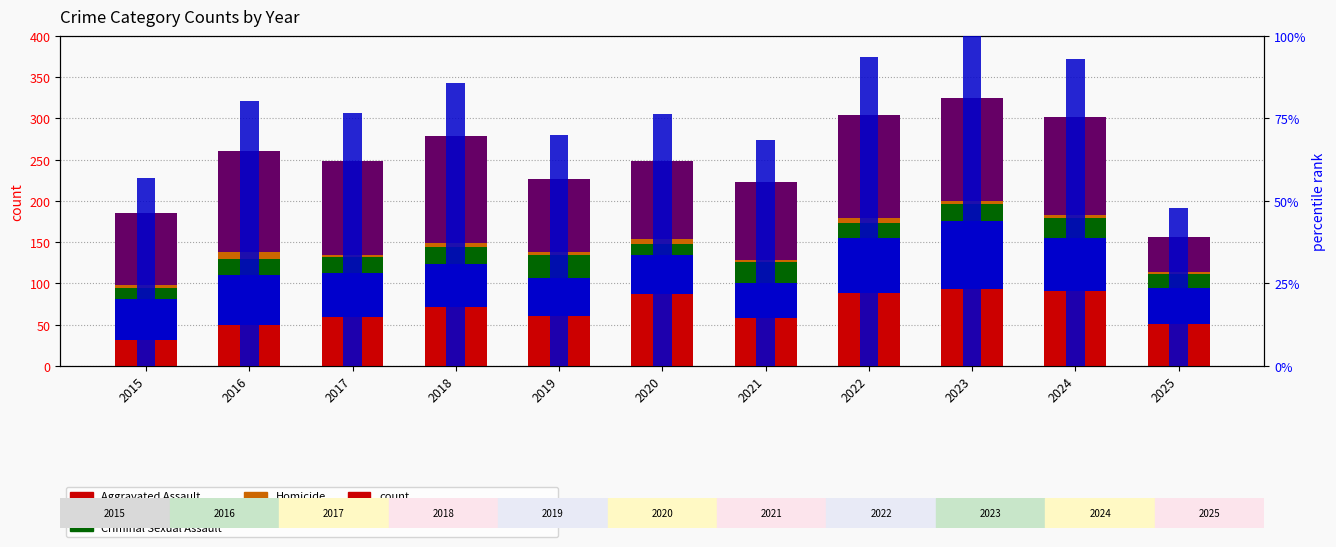

Reading left to right, transcribe all the data shown in this chart.

Aggravated Assault: 2015=31.0	2016=50.0	2017=59.0	2018=72.0	2019=61.0	2020=87.0	2021=58.0	2022=89.0	2023=93.0	2024=91.0	2025=51.0
Aggravated Battery: 2015=50.0	2016=60.0	2017=54.0	2018=52.0	2019=45.0	2020=48.0	2021=43.0	2022=66.0	2023=83.0	2024=64.0	2025=43.0
Criminal Sexual Assault: 2015=13.0	2016=20.0	2017=19.0	2018=20.0	2019=29.0	2020=13.0	2021=25.0	2022=18.0	2023=20.0	2024=24.0	2025=18.0
Homicide: 2015=4.0	2016=8.0	2017=2.0	2018=5.0	2019=3.0	2020=6.0	2021=2.0	2022=6.0	2023=4.0	2024=4.0	2025=2.0
Robbery: 2015=87.0	2016=123.0	2017=115.0	2018=130.0	2019=89.0	2020=94.0	2021=95.0	2022=125.0	2023=125.0	2024=119.0	2025=42.0
percentile rank within the sample: 2015=2.3	2016=3.2	2017=3.1	2018=3.4	2019=2.8	2020=3.1	2021=2.7	2022=3.7	2023=4.0	2024=3.7	2025=1.9